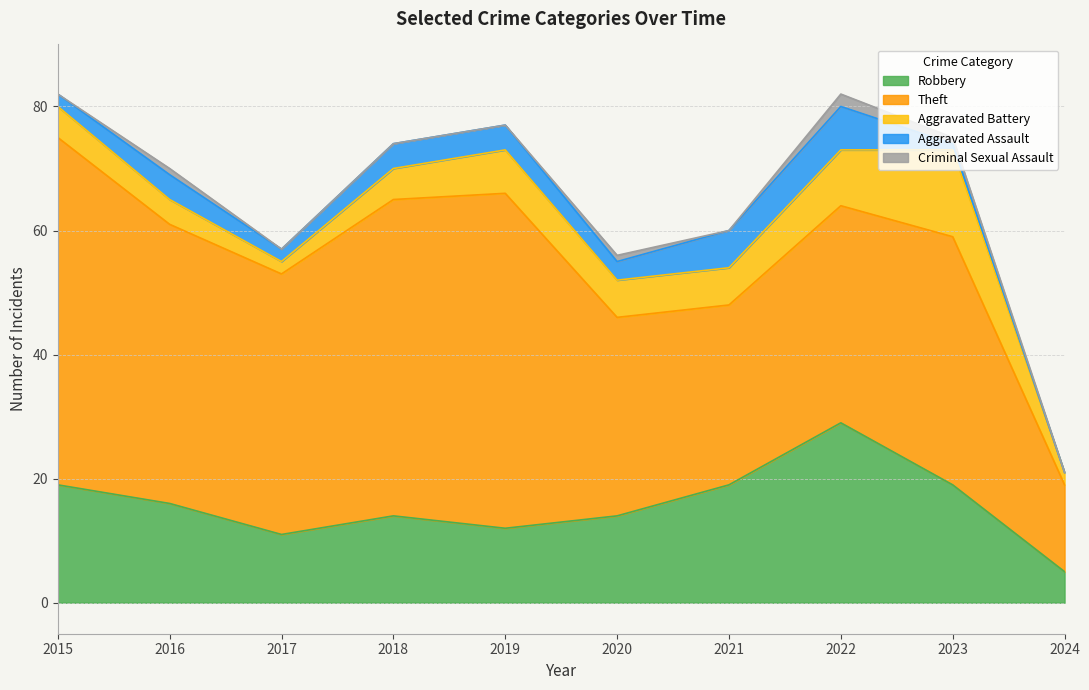

Which has a higher value, 2022 or 2021?

2022